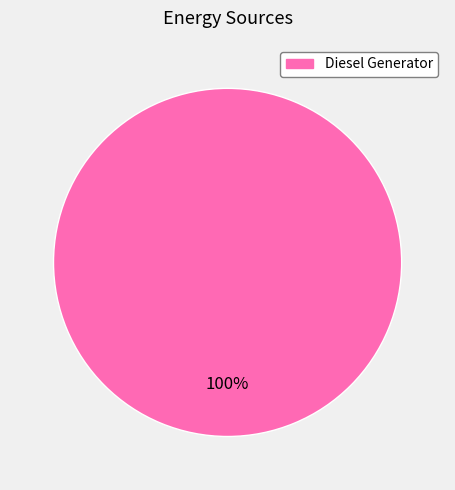

Does any single category account for the majority?

Yes